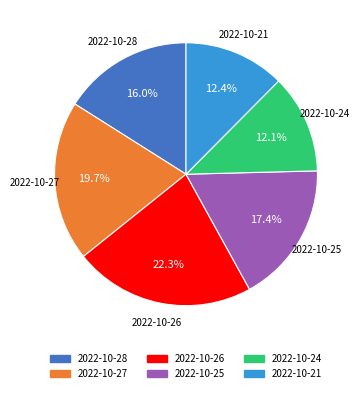

To the nearest percent, what is the difference between the 2022-10-25 and 2022-10-26 slice percentages?

5%